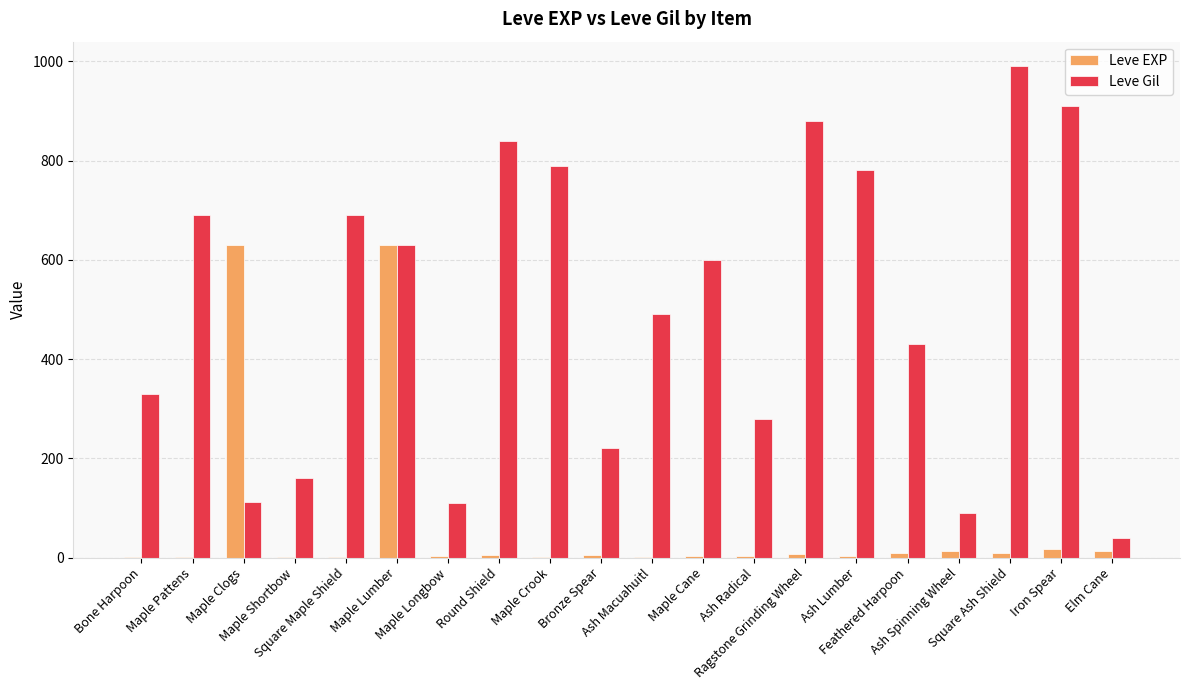

Which series has the largest total across all categories?

Leve Gil